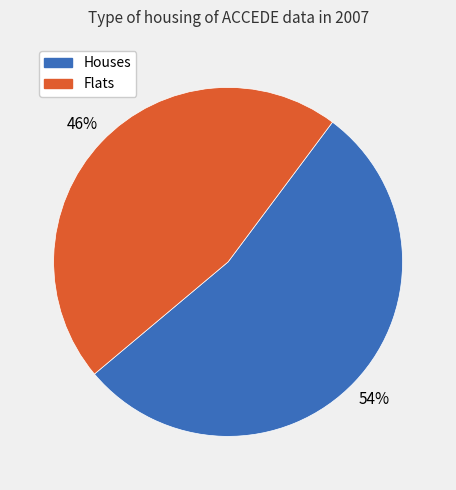

Is there a majority slice in this chart?

Yes